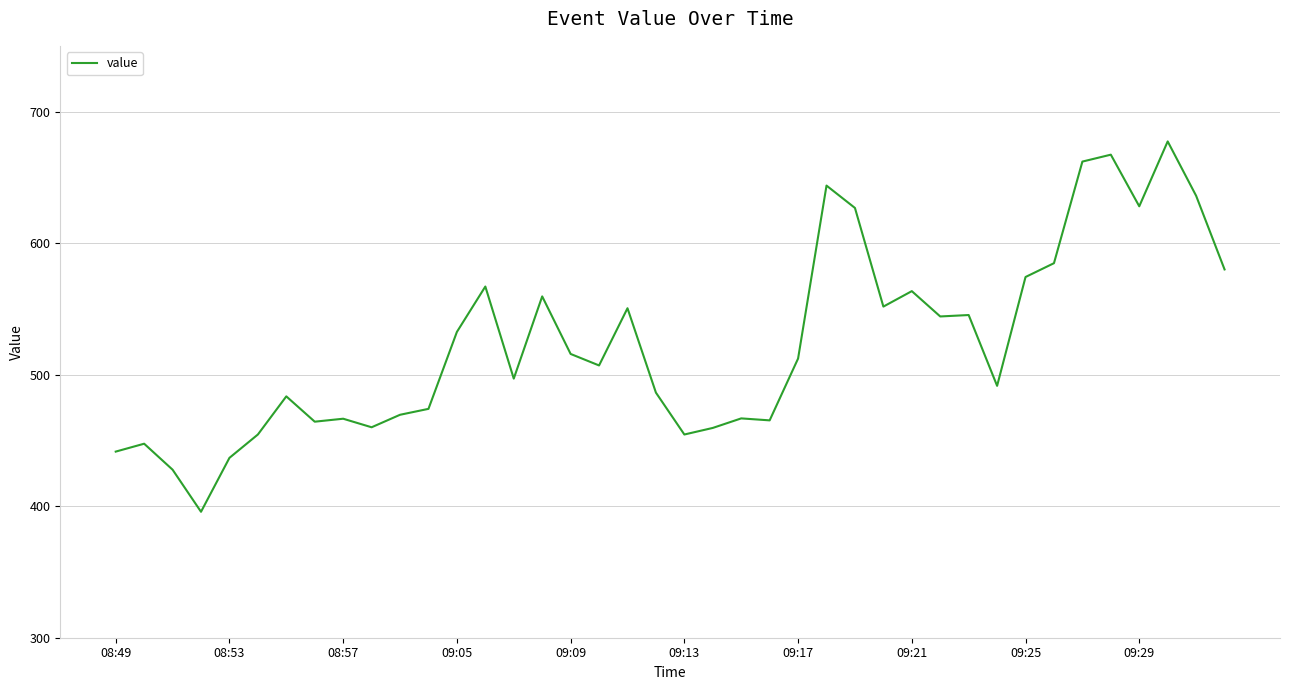

What is the smallest value displayed?

395.8